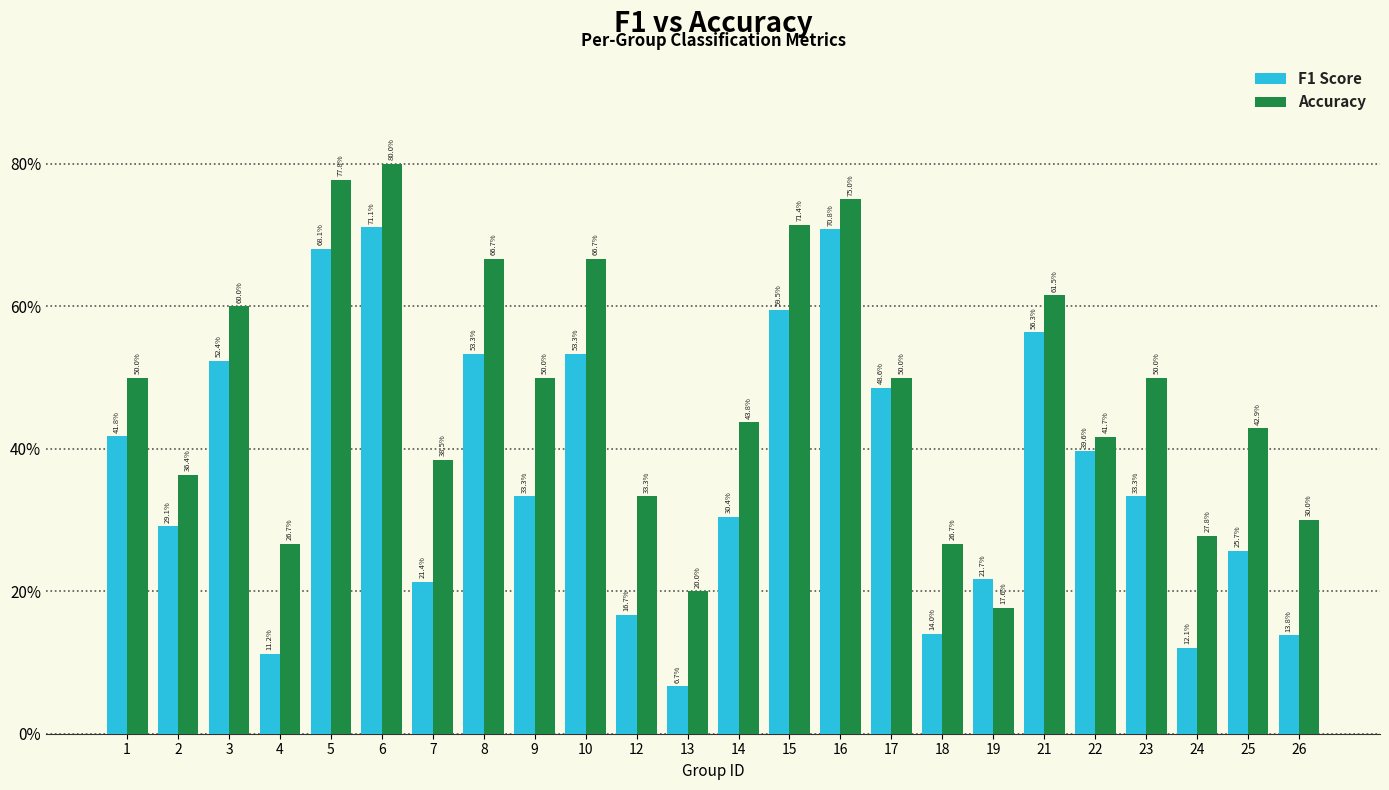

Does the chart contain any negative values?

No